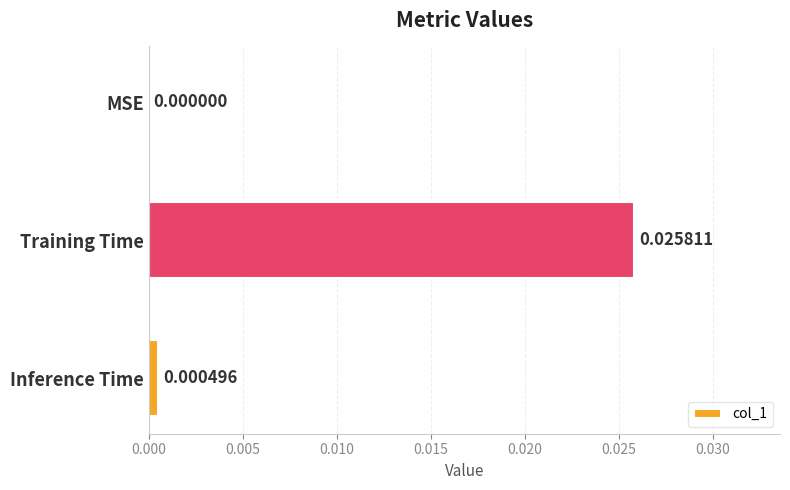

At which category does the chart reach its peak across all series?

Training Time